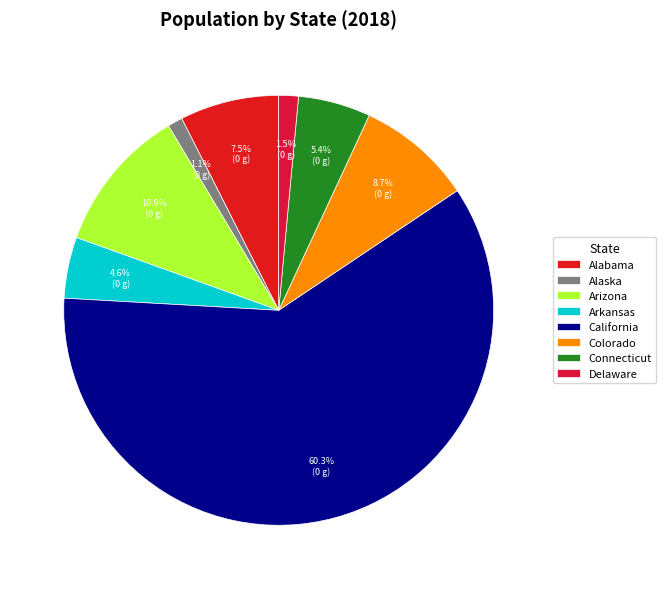

What percentage do Arkansas and Colorado together represent?

13.3%